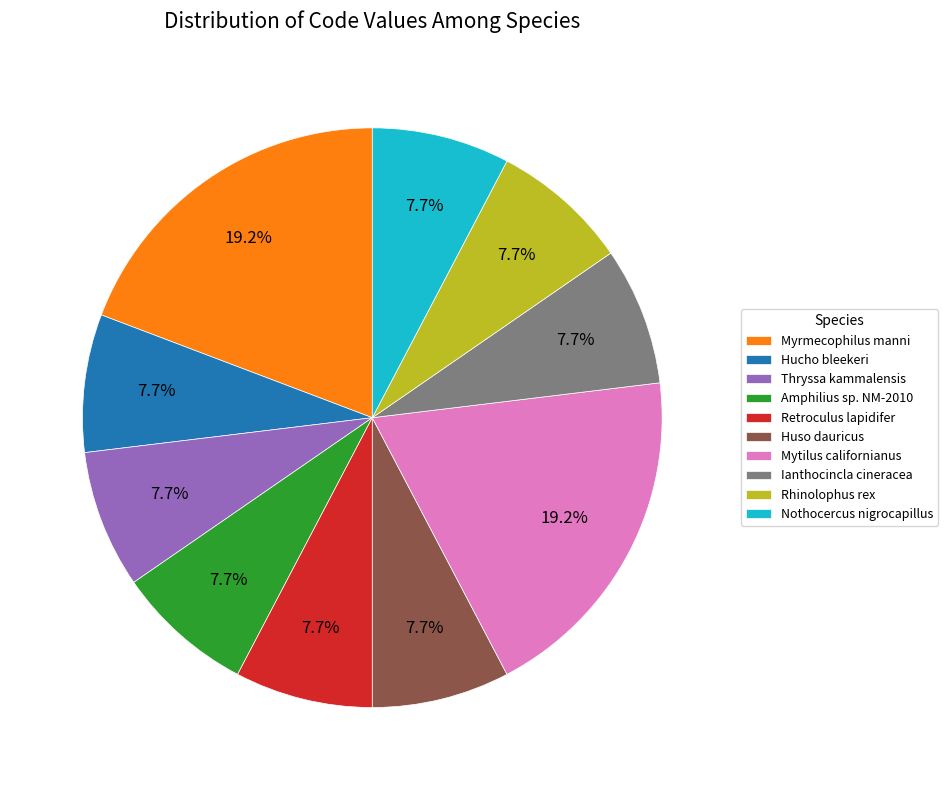

To the nearest percent, what portion does Amphilius sp. NM-2010 represent?

8%